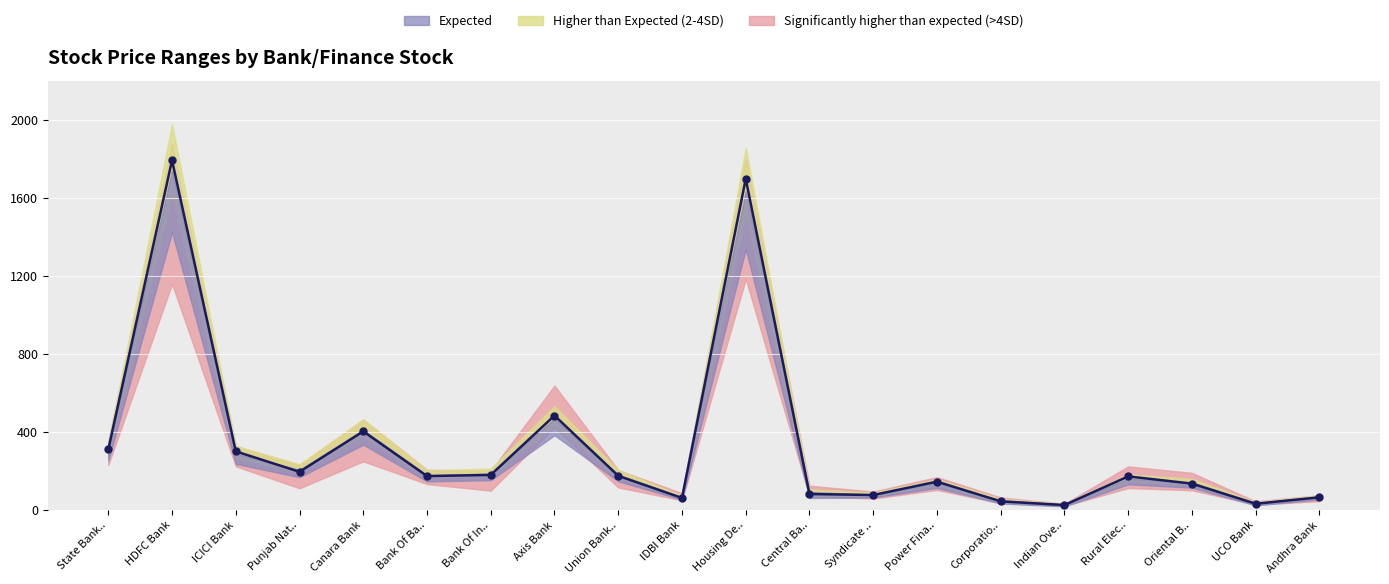

How many categories are shown in the chart?

20